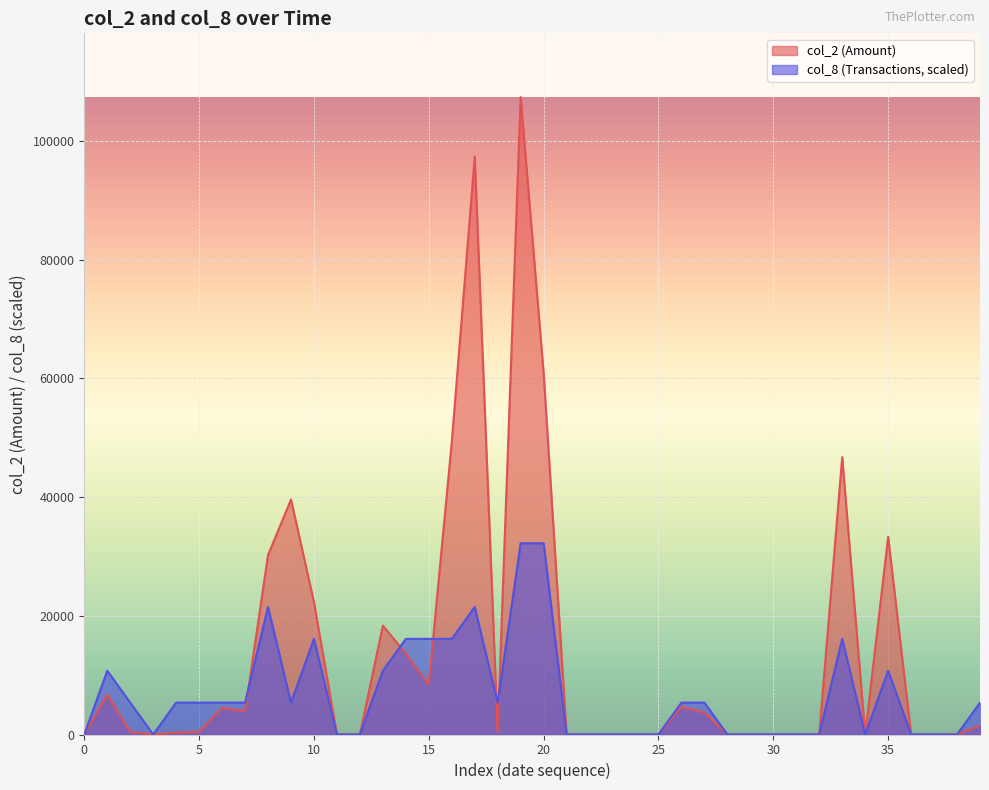

True or false: col_2 and col_8 intersect in this chart.

True